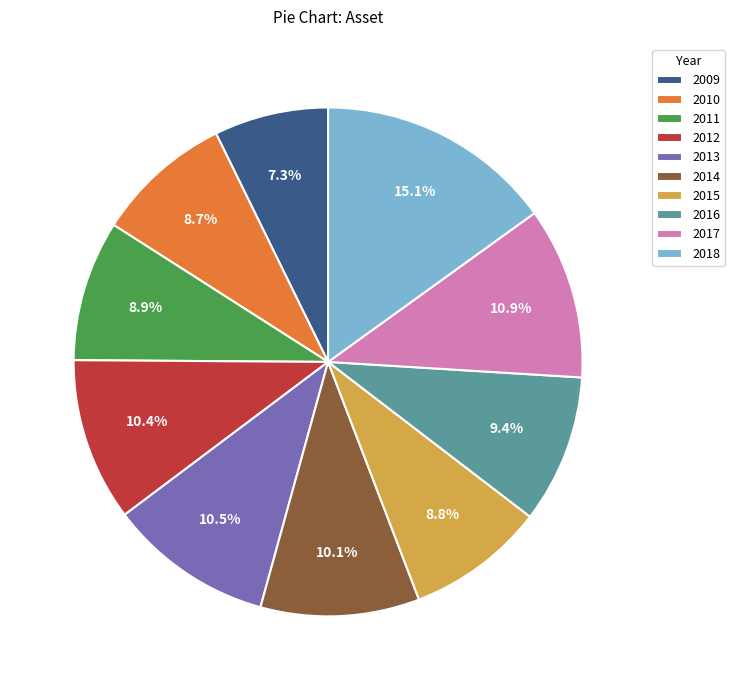

Which category has the biggest portion of the pie?

2018